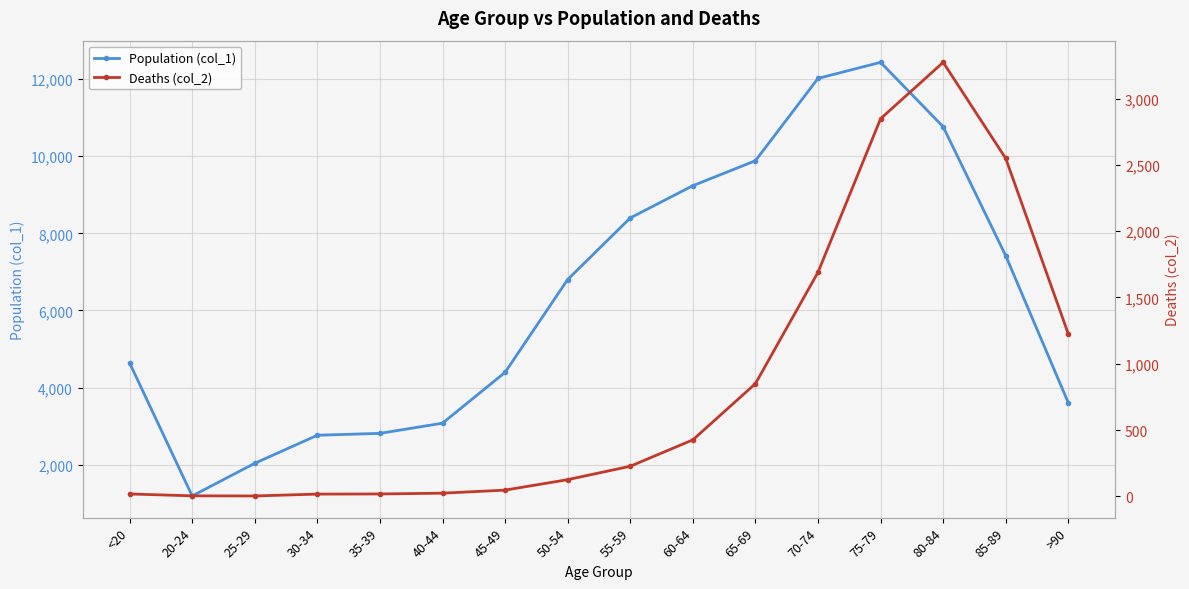

At 55-59, list the series in order from smallest to largest.

Deaths (col_2), Population (col_1)